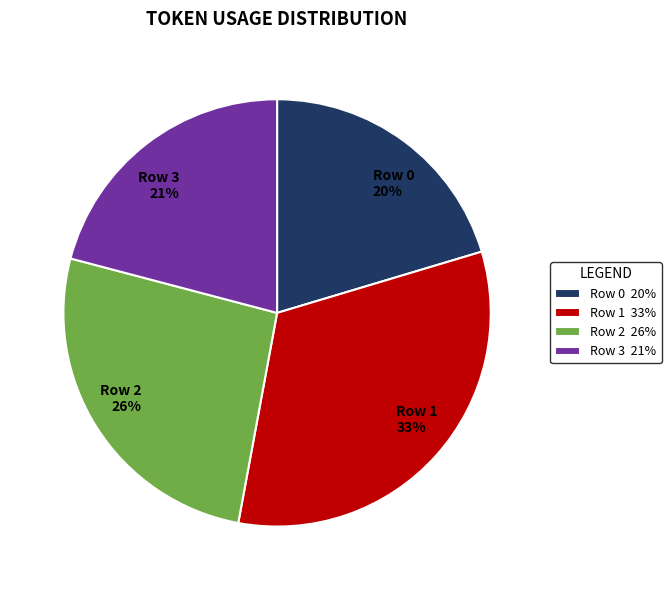

Rank the categories by value from highest to lowest.

Row 1, Row 2, Row 3, Row 0